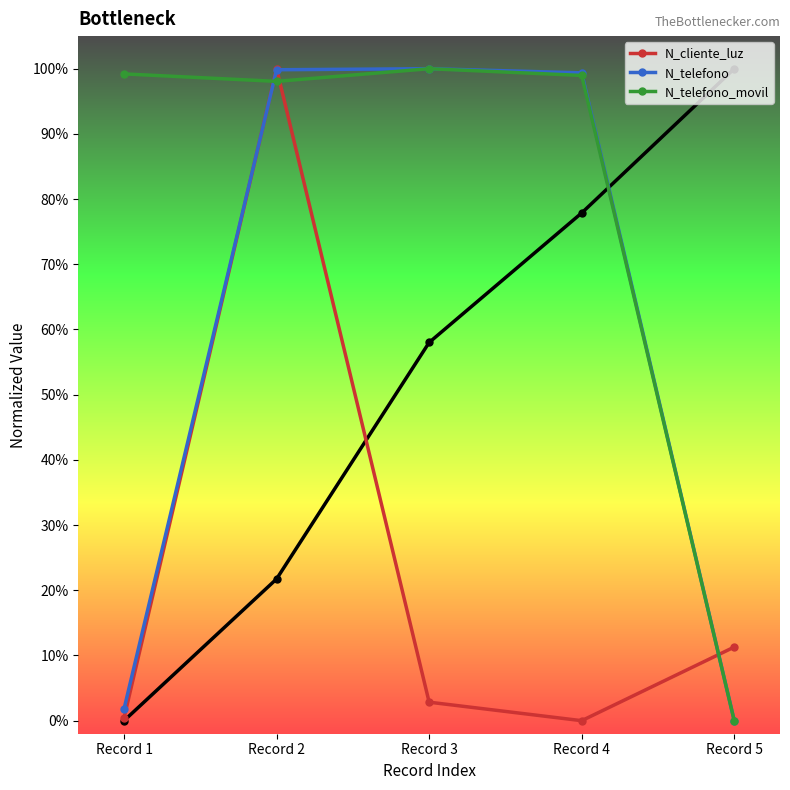

Reading left to right, extract all data points from this chart.

N_cliente_luz: Record 1=0.0	Record 2=1.0	Record 3=0.0	Record 4=0.0	Record 5=0.1
N_telefono: Record 1=0.0	Record 2=1.0	Record 3=1.0	Record 4=1.0	Record 5=0.0
N_telefono_movil: Record 1=1.0	Record 2=1.0	Record 3=1.0	Record 4=1.0	Record 5=0.0